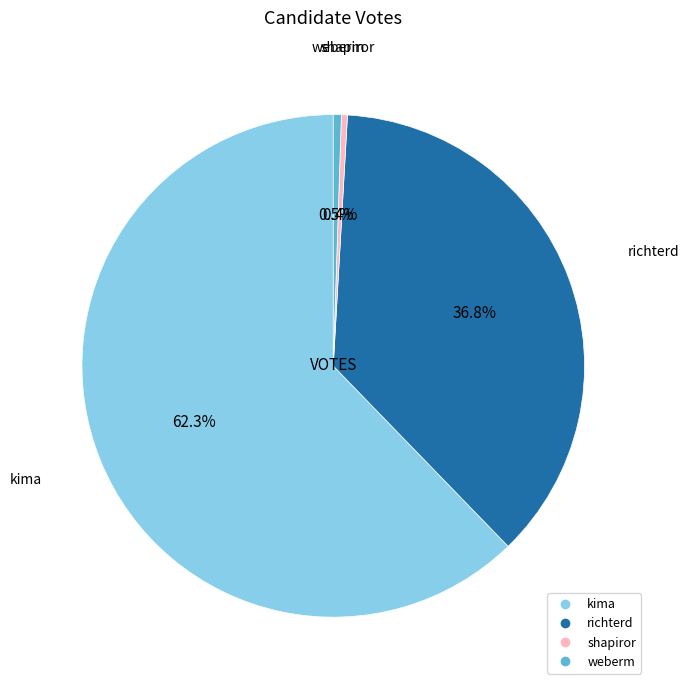

To the nearest percent, what is the difference between the shapiror and kima slice percentages?

62%